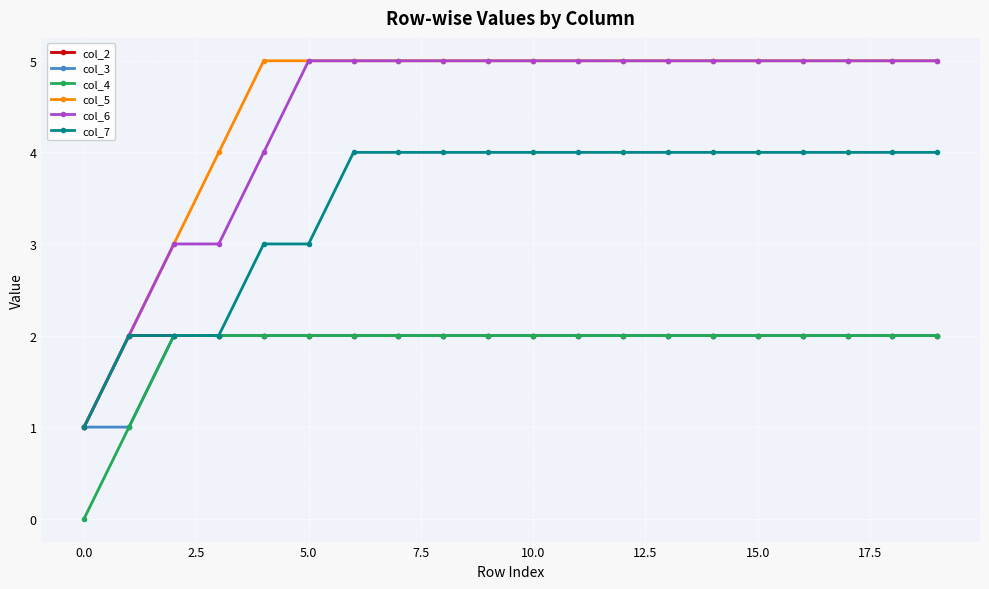

What is the greatest value displayed?

5